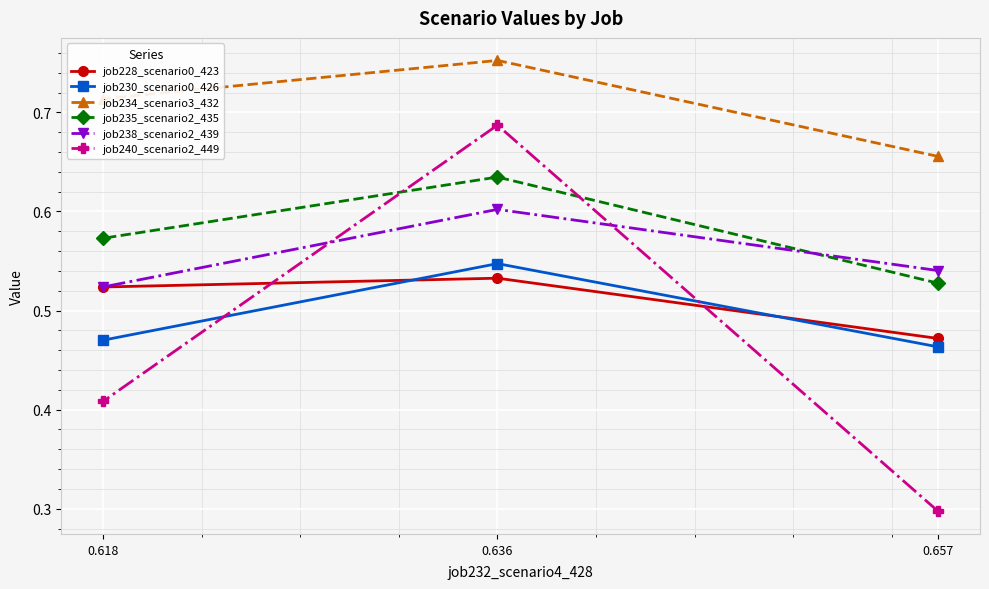

At how many categories does at least one series exceed 0?

3